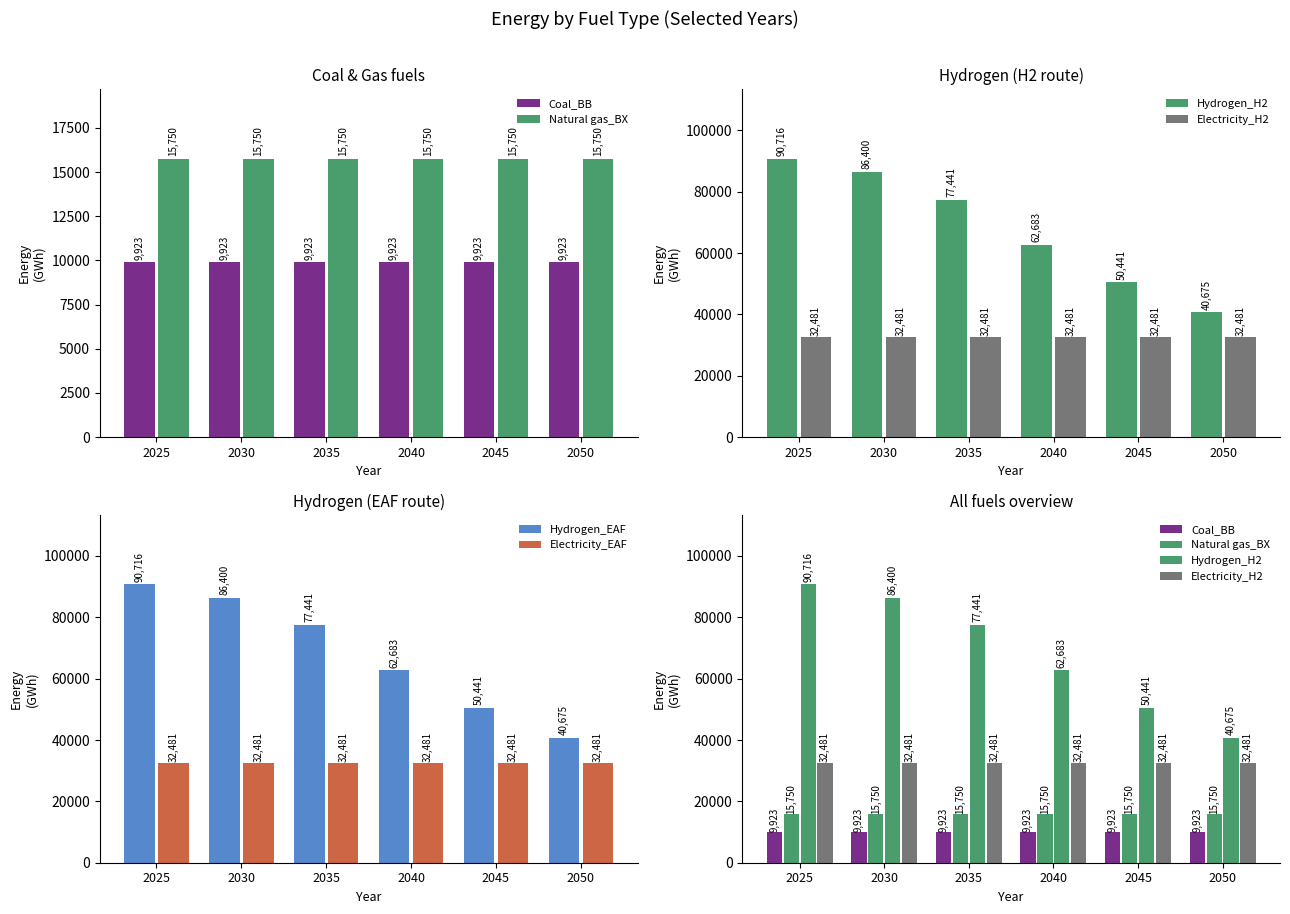

How many distinct data groups are displayed?

6